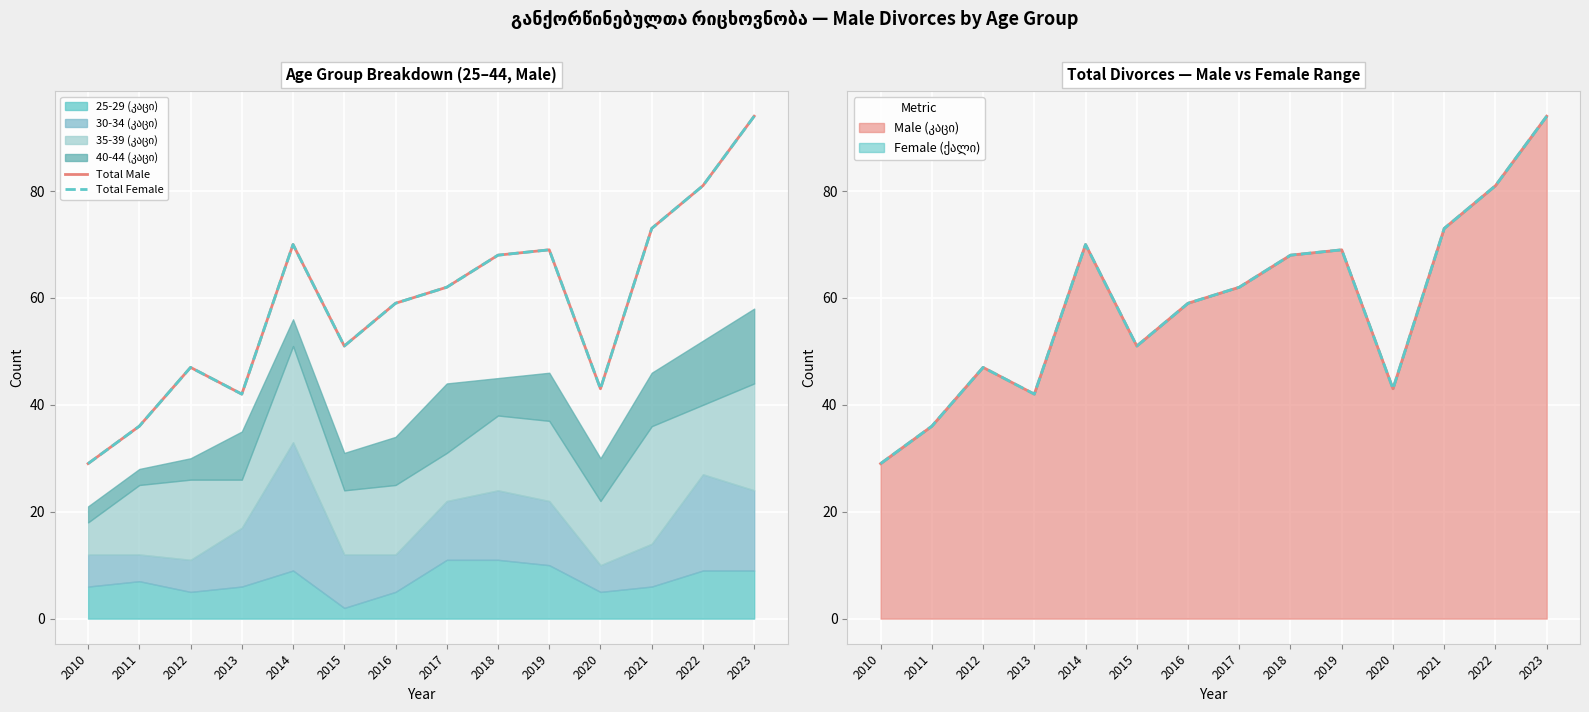

What is the difference between the maximum and minimum values in the Total Female series?

65